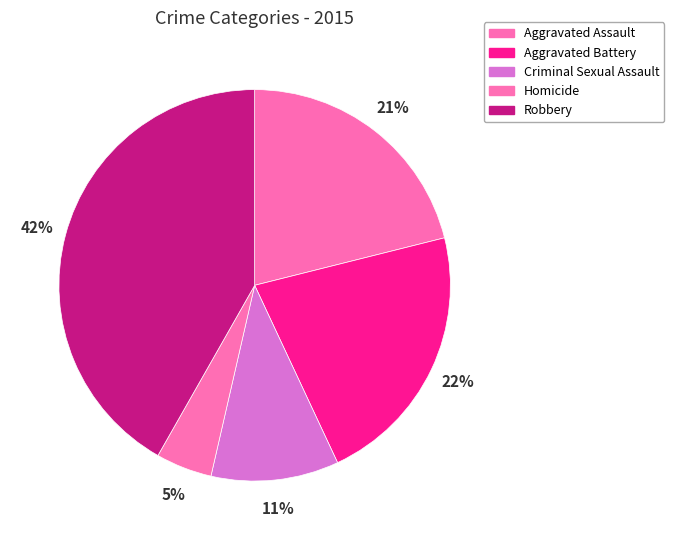

How many segments does this pie chart have?

5